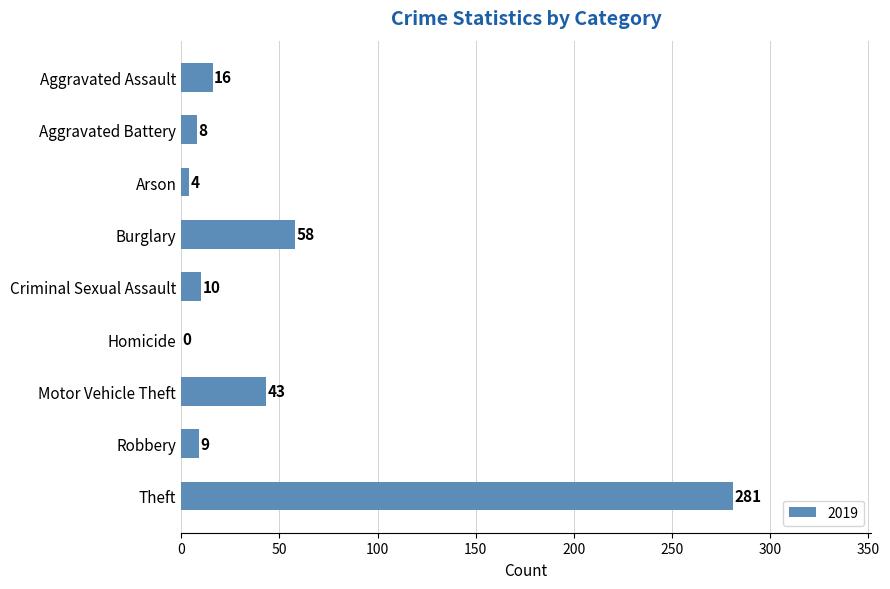

True or false: the data shows 105 at Theft.

False